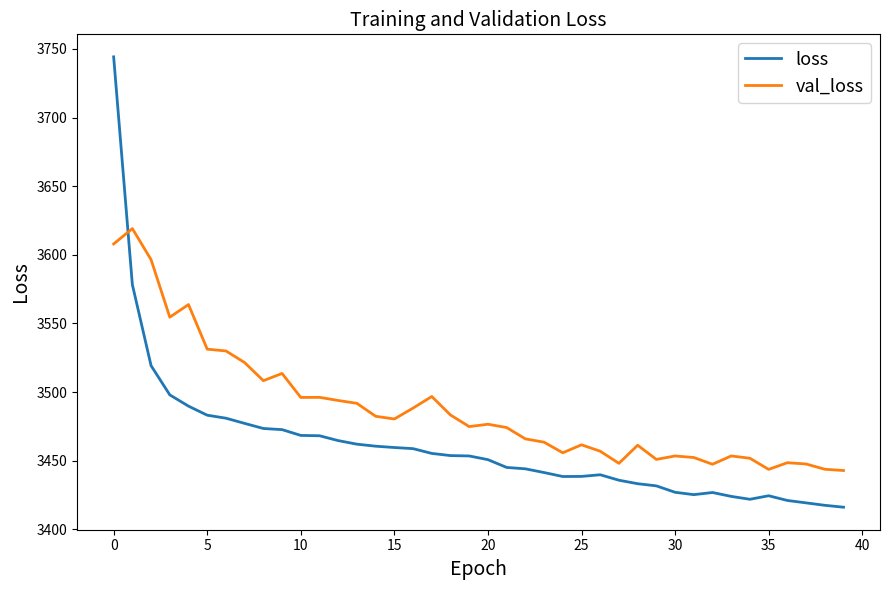

In loss, how many points are higher than both neighbors (excluding endpoints)?

3